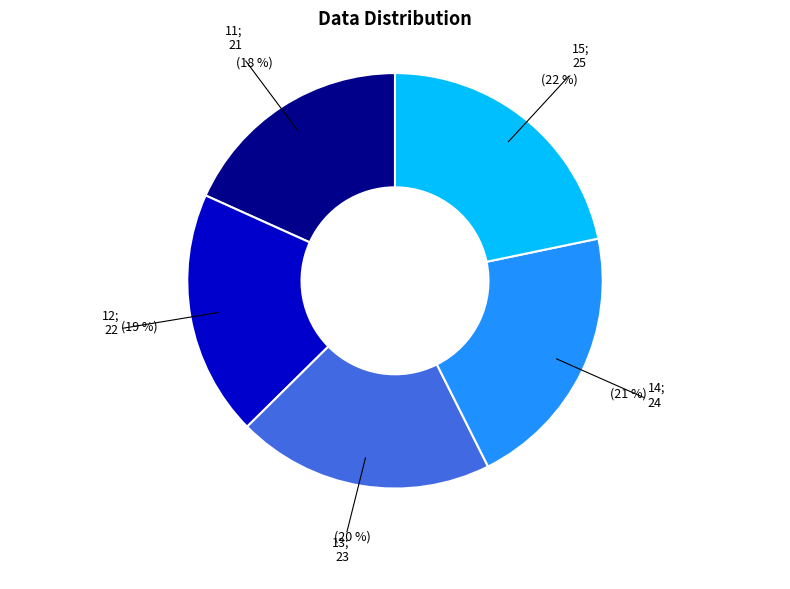

Is there any slice that represents more than half of the pie?

No